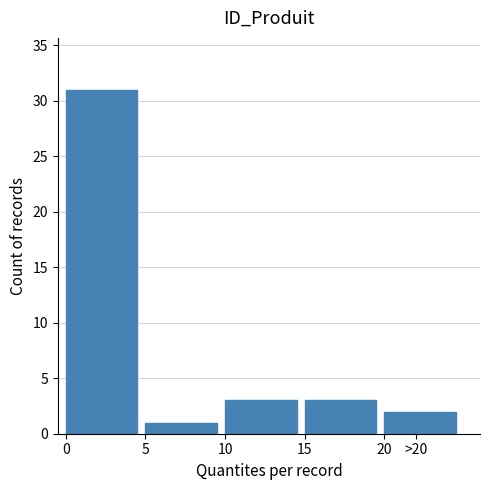

Reading left to right, what are all the values shown in this chart?

31	1	3	3	2